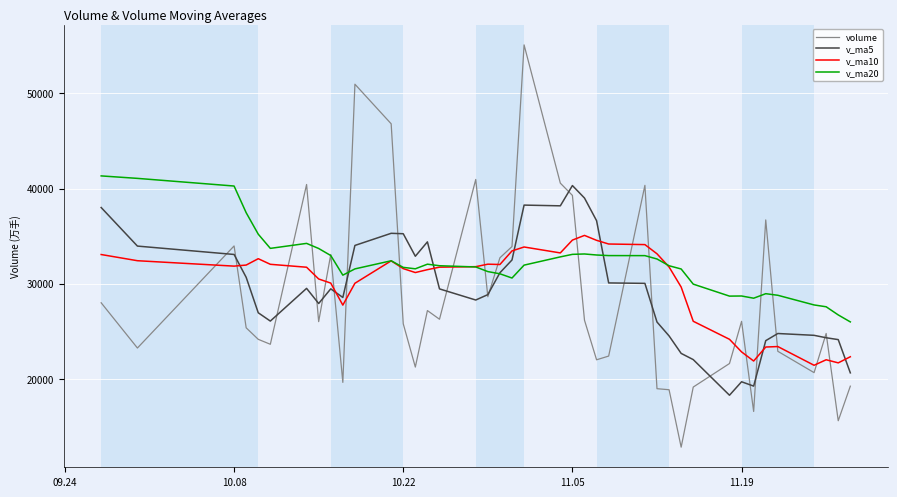

What is the minimum value shown in the chart?

12823.9